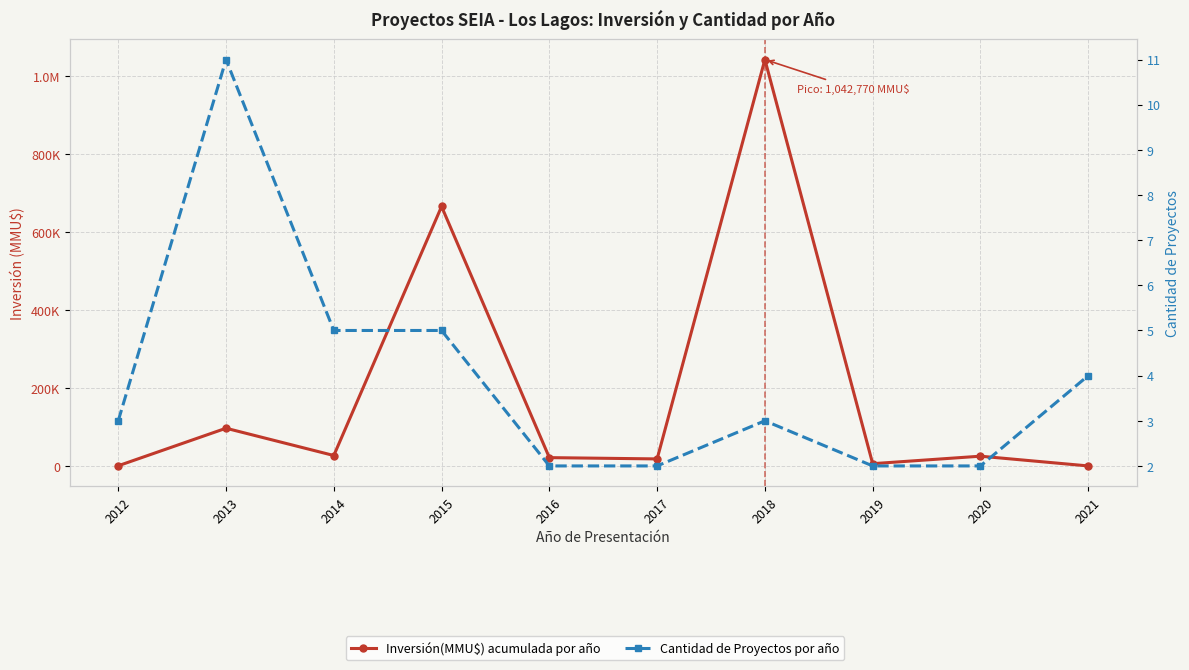

Which label corresponds to the smallest value in the chart?

2021